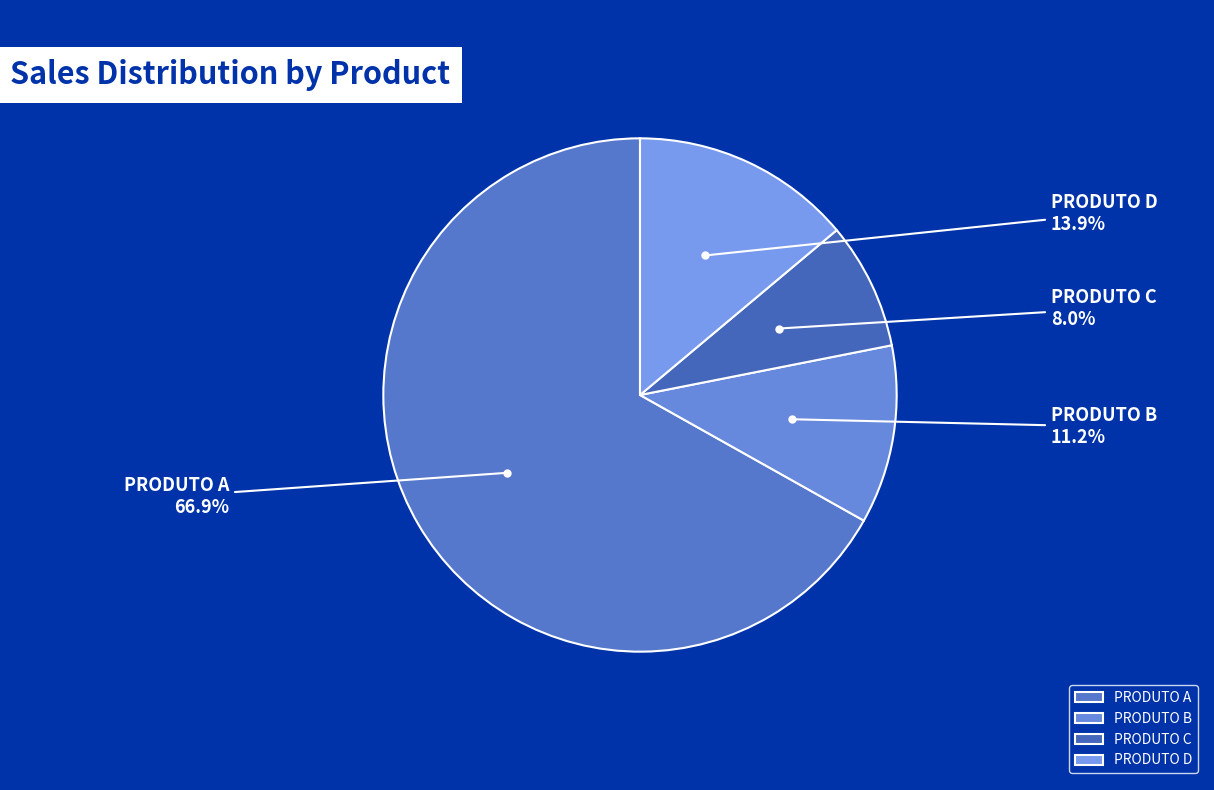

True or false: PRODUTO B accounts for 47% of the total.

False